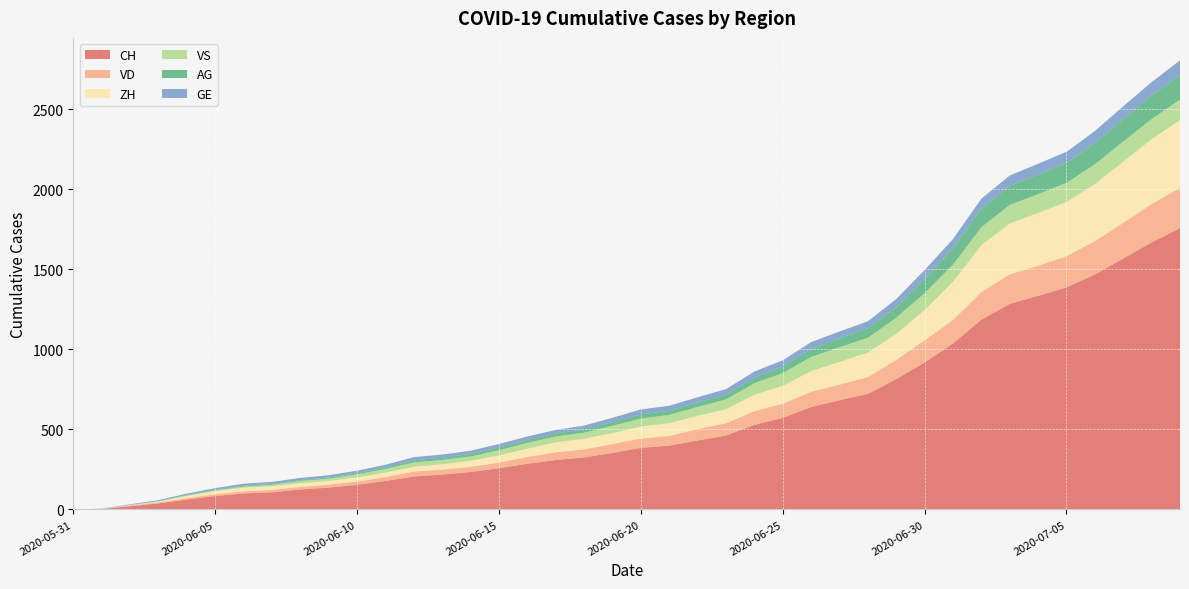

Reading left to right, extract all data points from this chart.

CH: 0	3	20	38	62	84	100	107	125	136	154	178	206	218	234	258	285	309	325	353	385	399	431	462	528	572	640	683	722	814	919	1037	1186	1285	1335	1388	1469	1568	1669	1758
VD: 0	0	4	6	9	11	13	15	16	19	20	24	31	31	32	35	43	48	50	56	58	60	71	77	86	89	95	97	105	121	138	147	172	185	188	195	208	224	240	252
ZH: 0	0	2	5	13	19	23	23	23	23	26	28	30	33	38	45	52	62	67	68	75	80	83	87	103	111	130	142	153	162	190	238	294	317	330	338	357	382	405	424
VS: 0	1	2	2	4	6	7	9	14	15	19	23	27	27	27	32	36	37	38	46	50	52	56	62	72	80	88	92	93	101	105	108	112	116	118	120	123	126	126	128
AG: 0	0	0	1	3	3	5	5	5	7	7	10	13	14	16	17	18	18	21	23	26	26	28	28	35	40	50	55	59	65	88	103	116	120	123	125	132	140	147	153
GE: 0	1	4	6	8	10	13	13	14	14	16	16	20	20	20	22	22	23	23	27	31	31	32	36	38	40	43	43	44	52	56	57	62	64	67	69	76	80	84	92